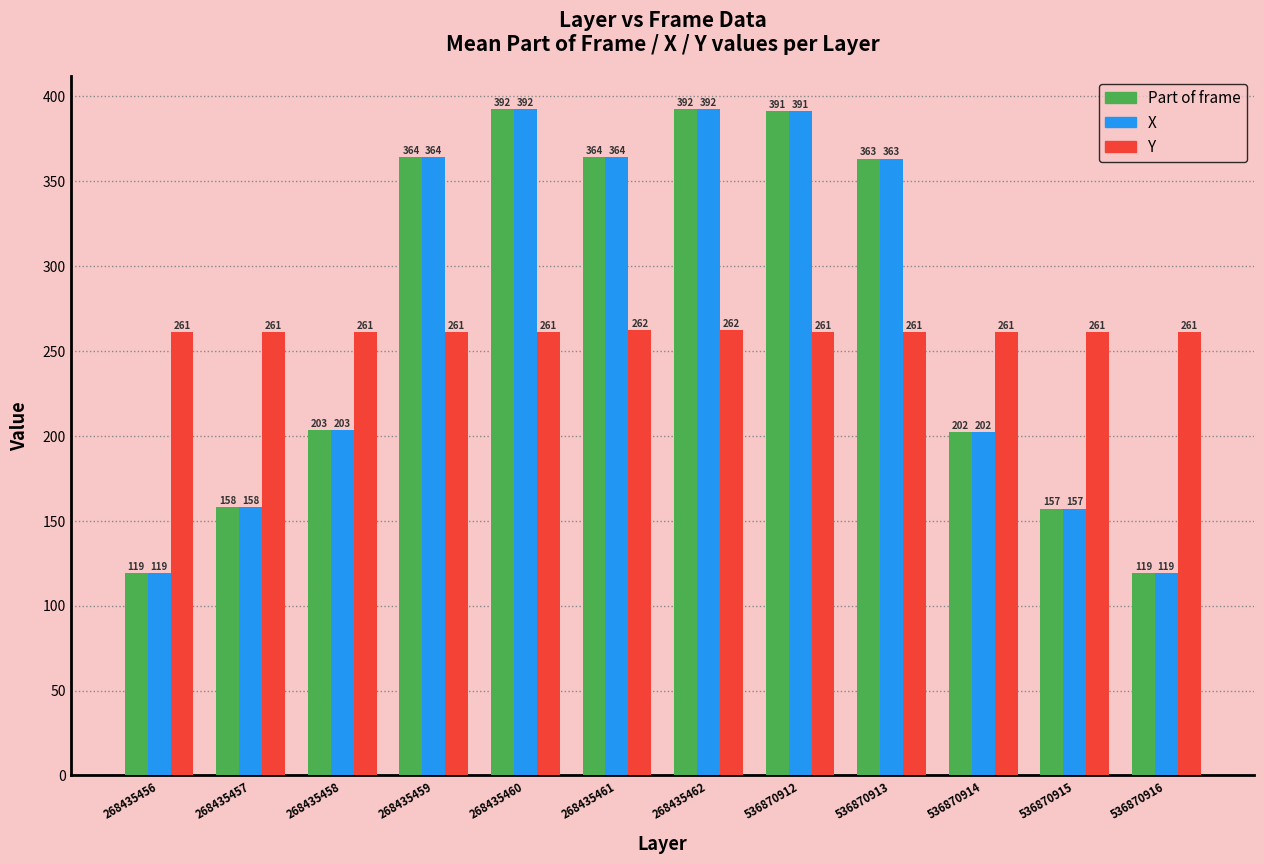

What is the highest value of the Part of frame series?

392